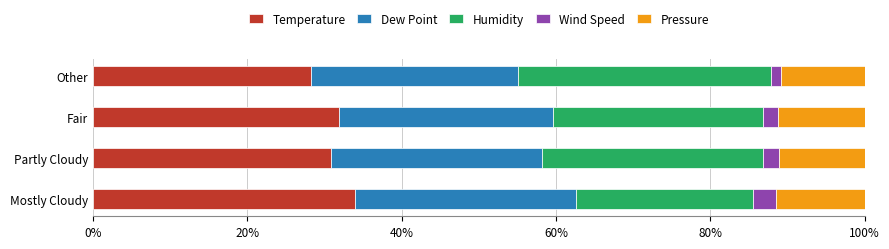

What is the highest value of the Temperature series?

34.0